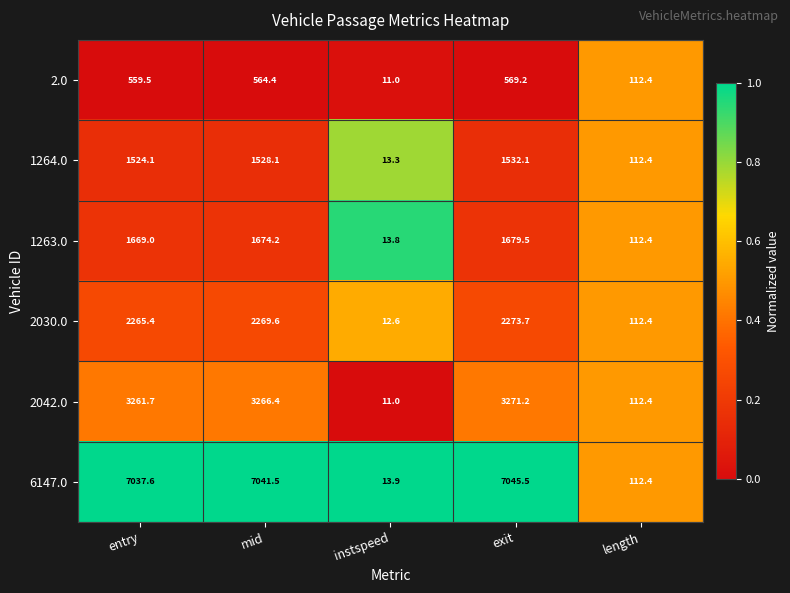

What is the greatest value displayed?

7045.5